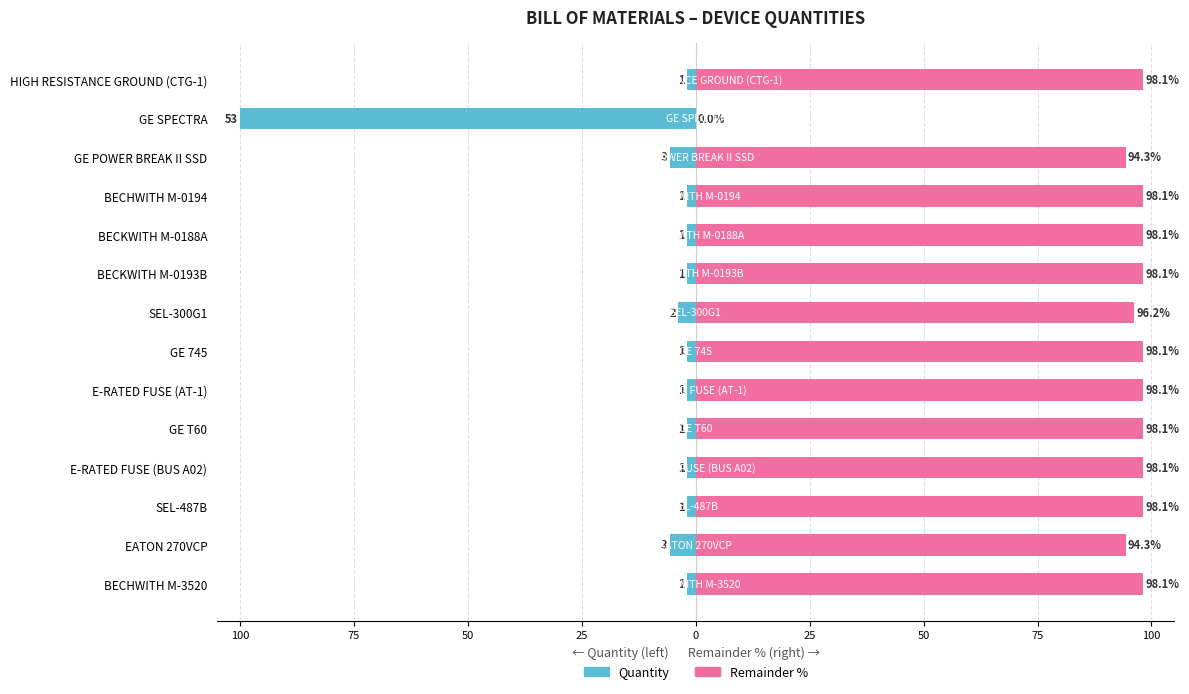

What is the difference between the highest and lowest values at E-RATED FUSE (AT-1)?

100.0